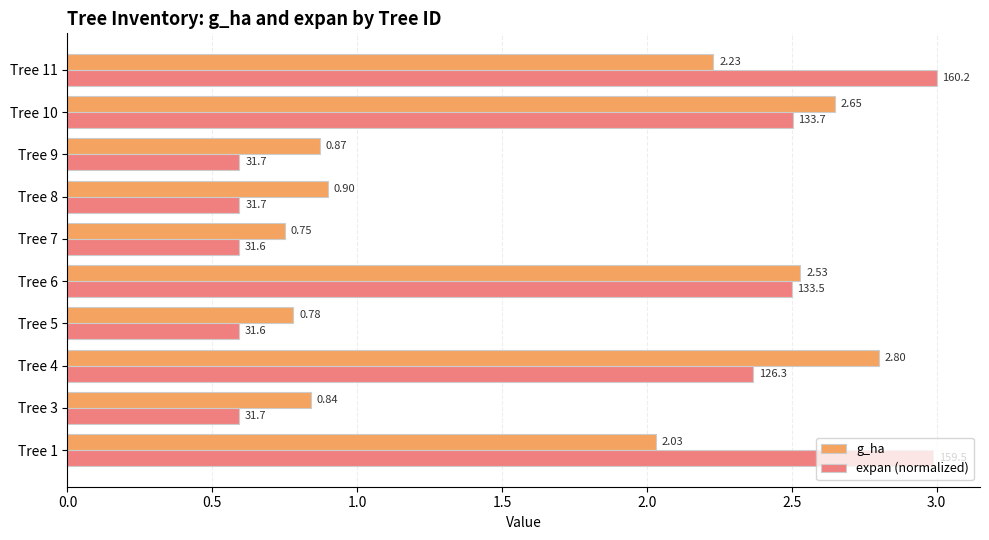

Which series has the largest range (max minus min)?

expan (normalized)